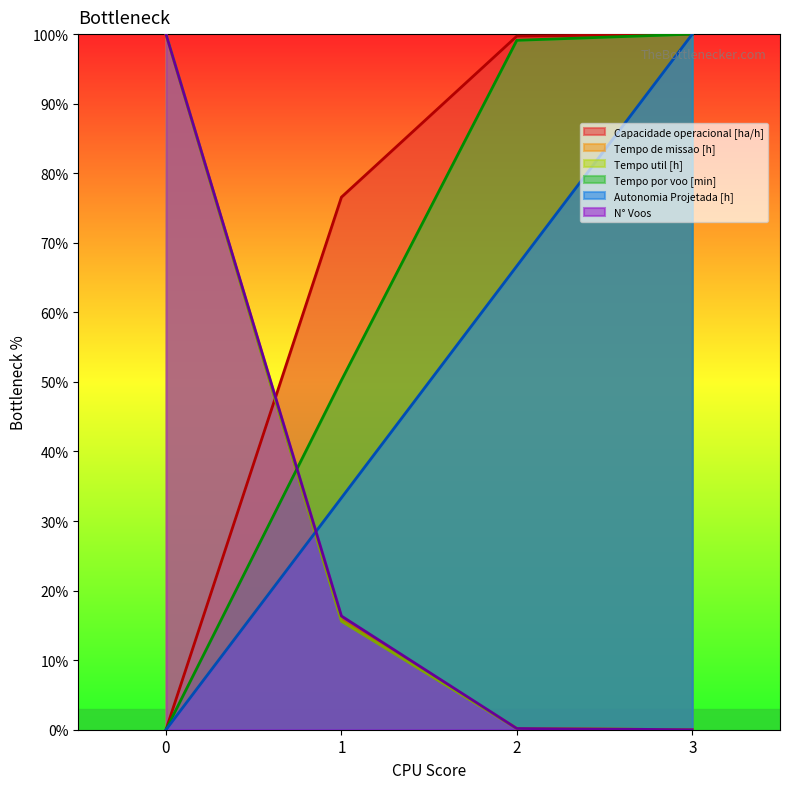

What is the value of the Capacidade operacional [ha/h] point at the 4th from the left?

100.0